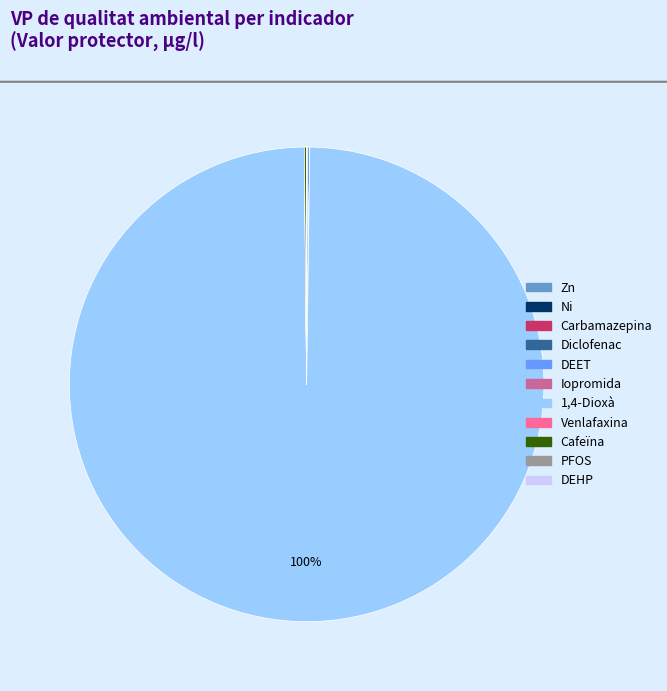

Which slice is the largest?

1,4-Dioxà